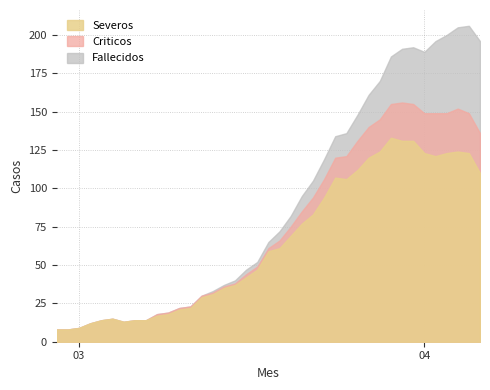

What is the difference between the highest and lowest values at 36?

96